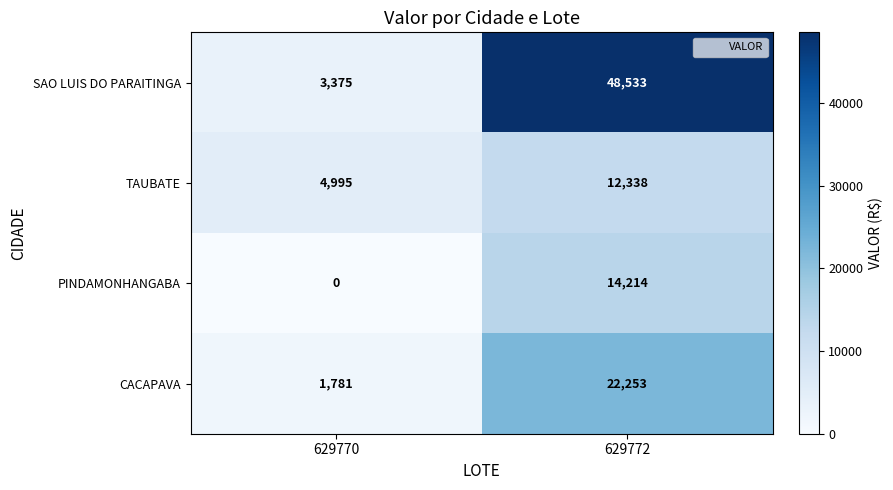

What is the total value across all series at 629770?

10151